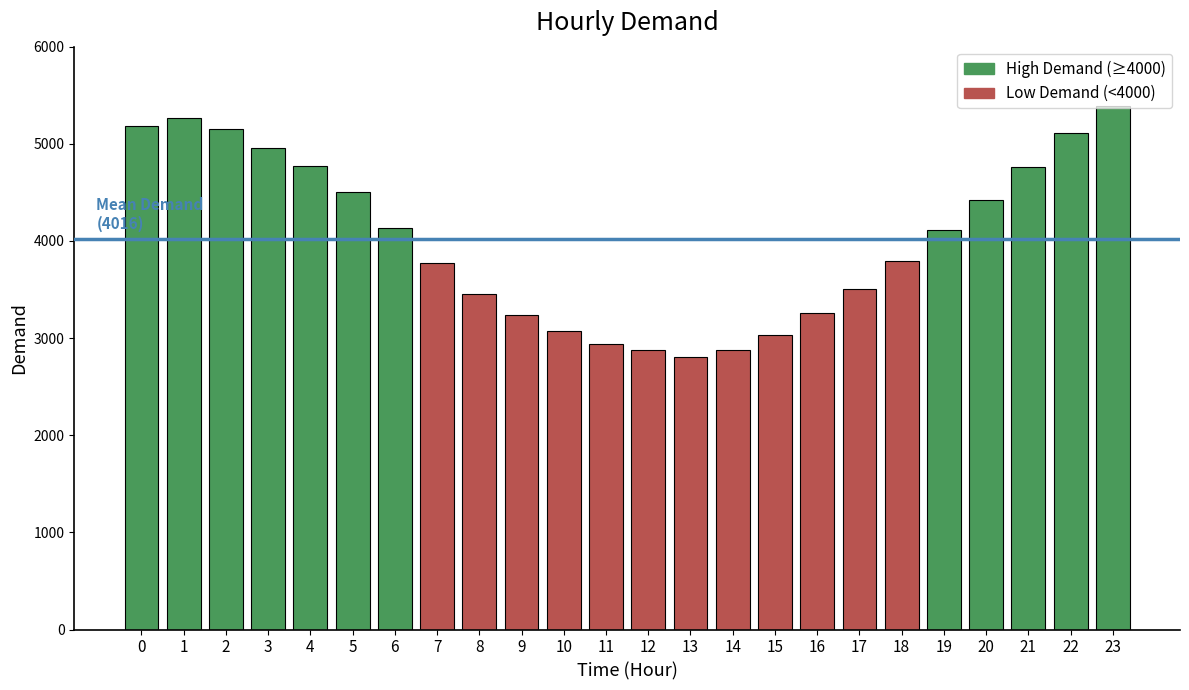

What is the change in value from 21 to 22?

+351